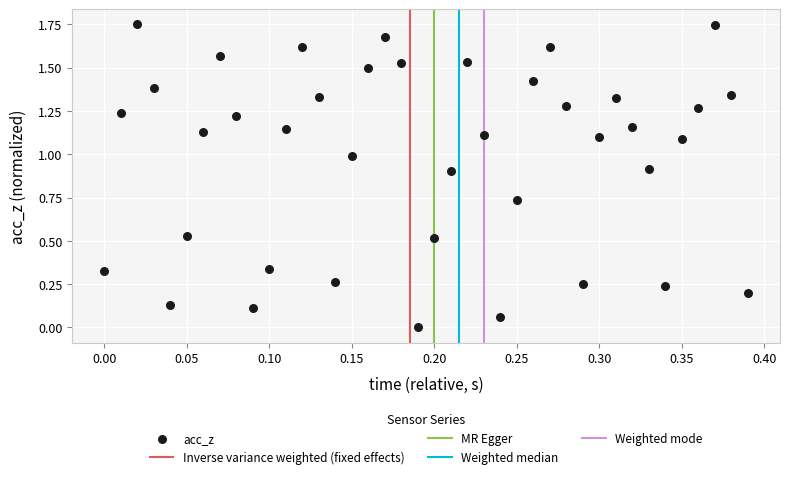

What is the range of X values (max minus min)?

0.4